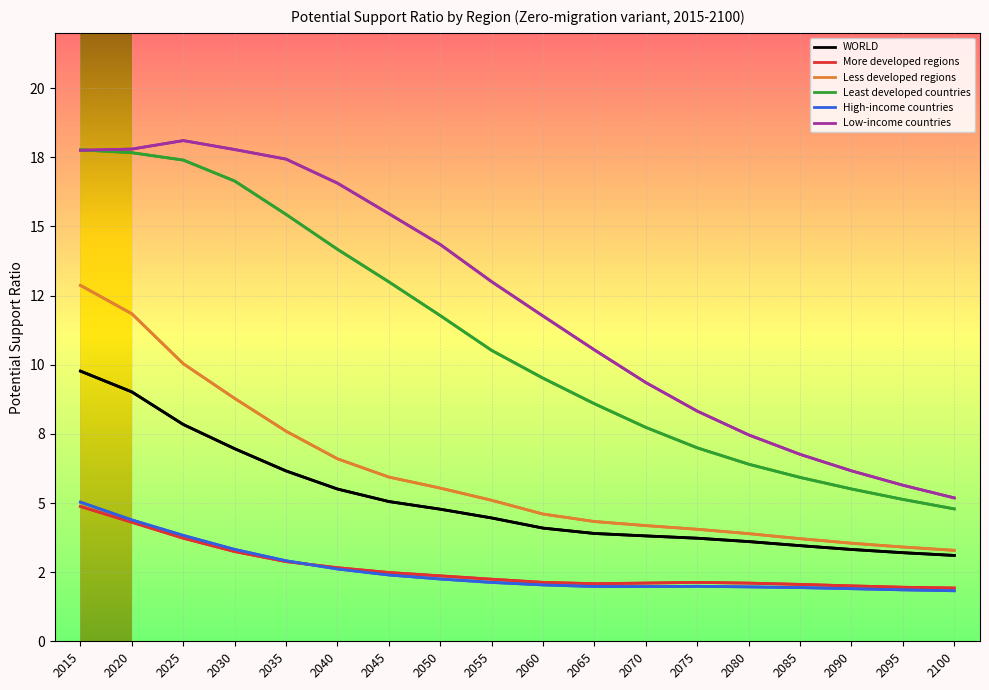

True or false: Low-income countries and WORLD intersect in this chart.

False